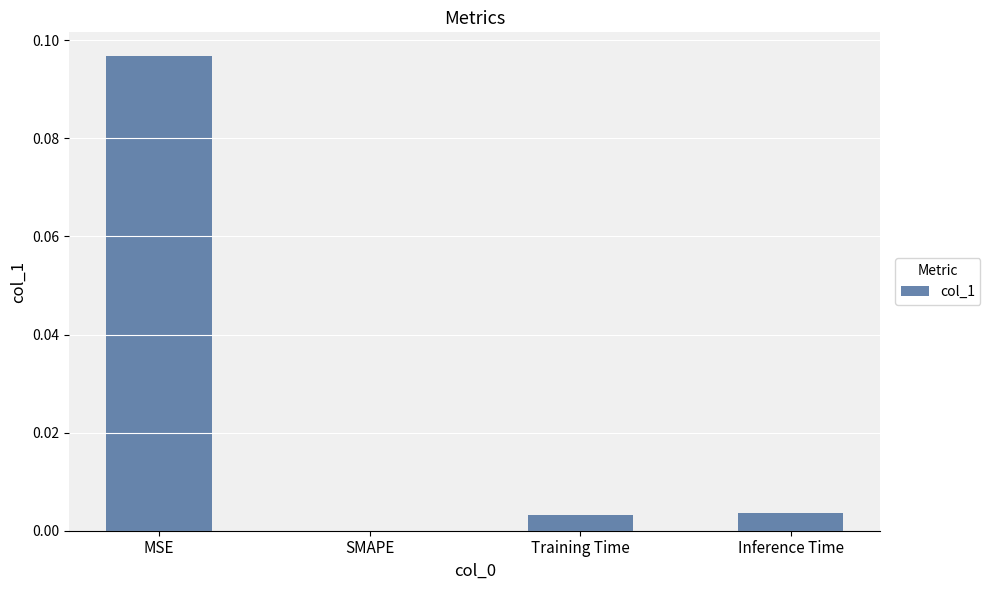

Is it true that the value at Inference Time is 0.0?

True